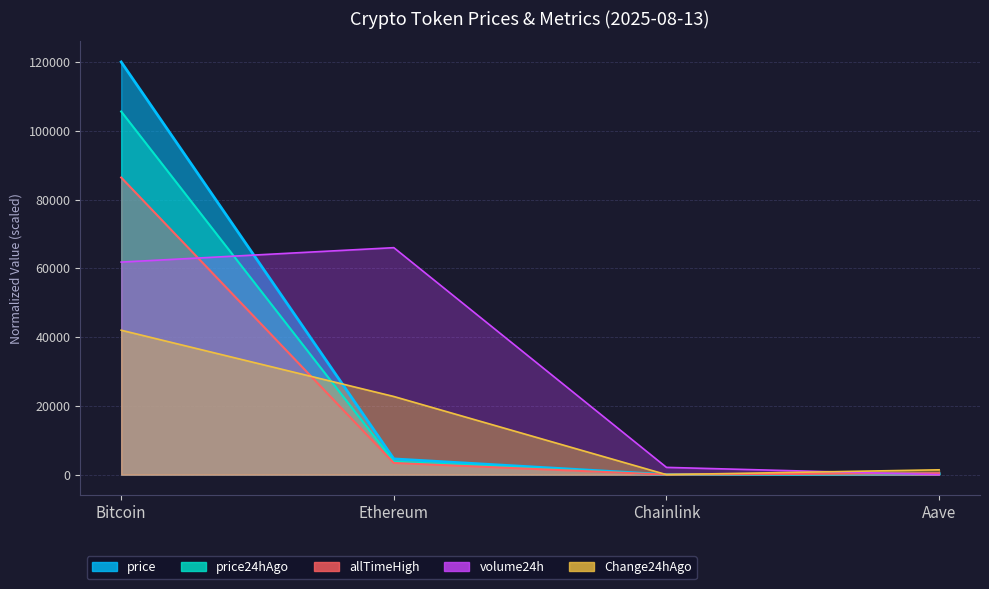

What is the greatest value displayed?

120000.0